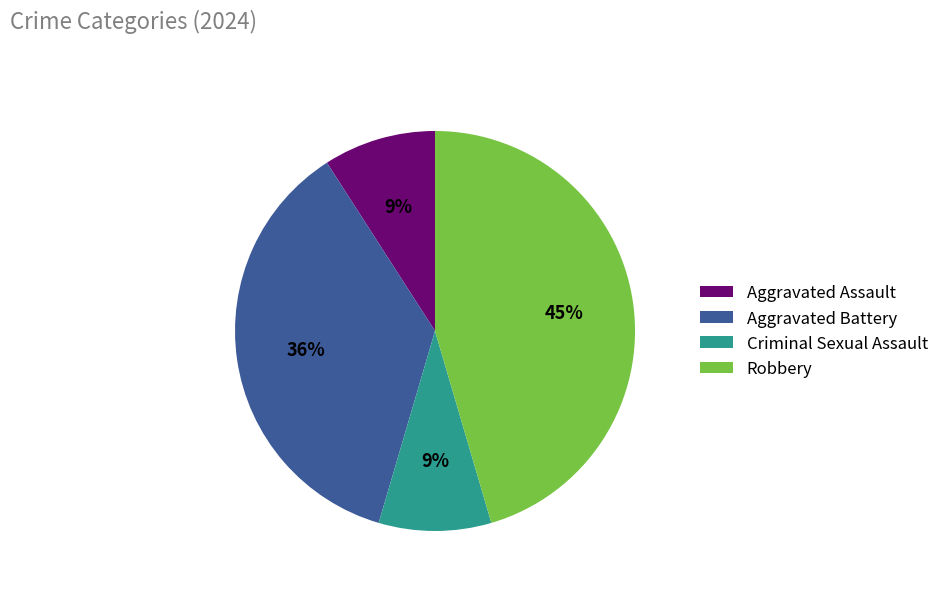

To the nearest percent, what percentage of the pie is Robbery?

45%